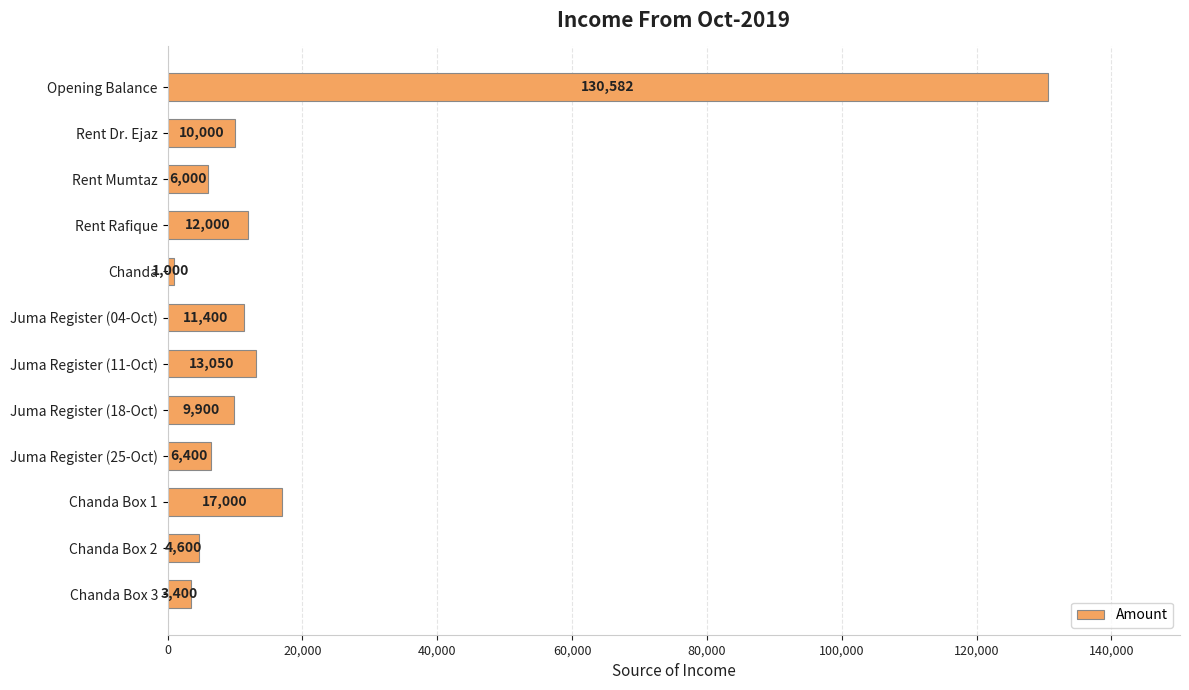

Are the bars grouped side by side (vs. stacked)?

No